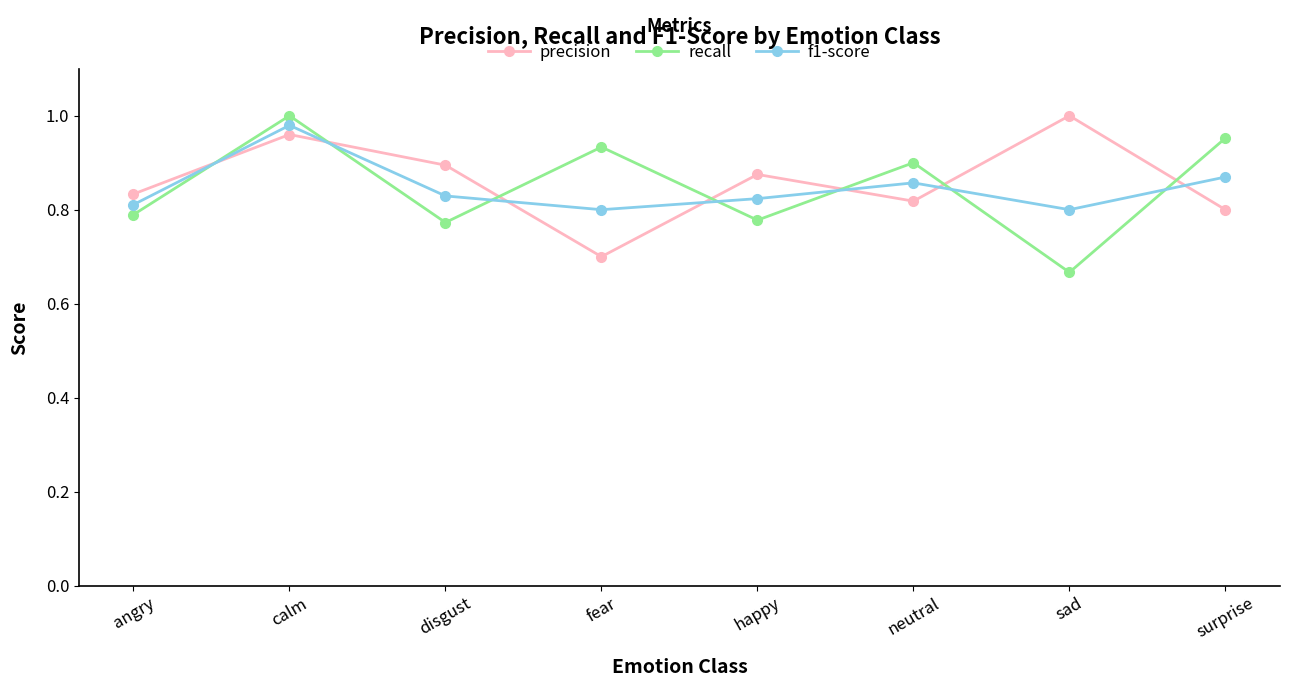

True or false: precision has a value of 1.0 at sad.

True